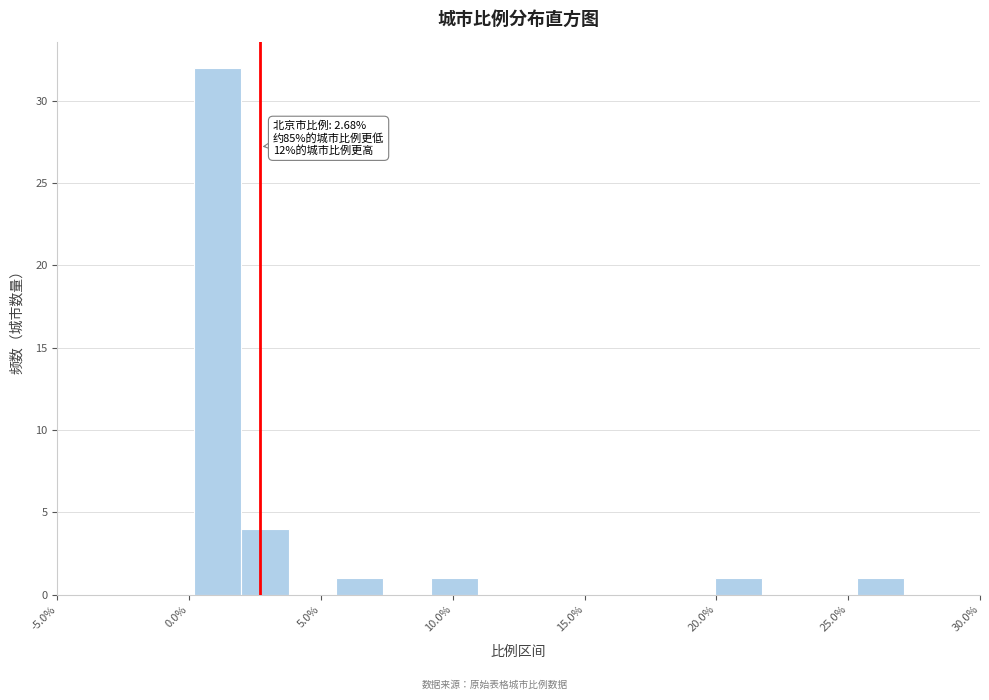

Read against the x-axis, roughly where is the centre of the tallest bar?

1.0